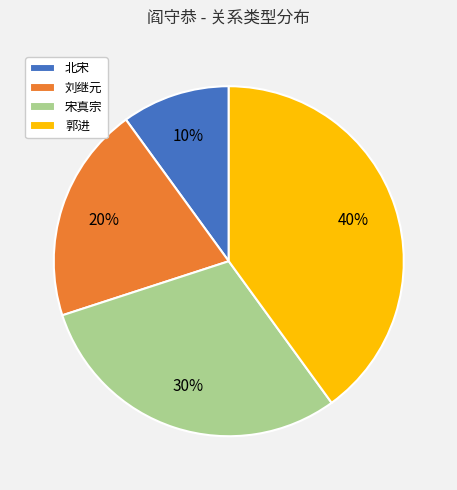

Count the number of slices in the pie.

4